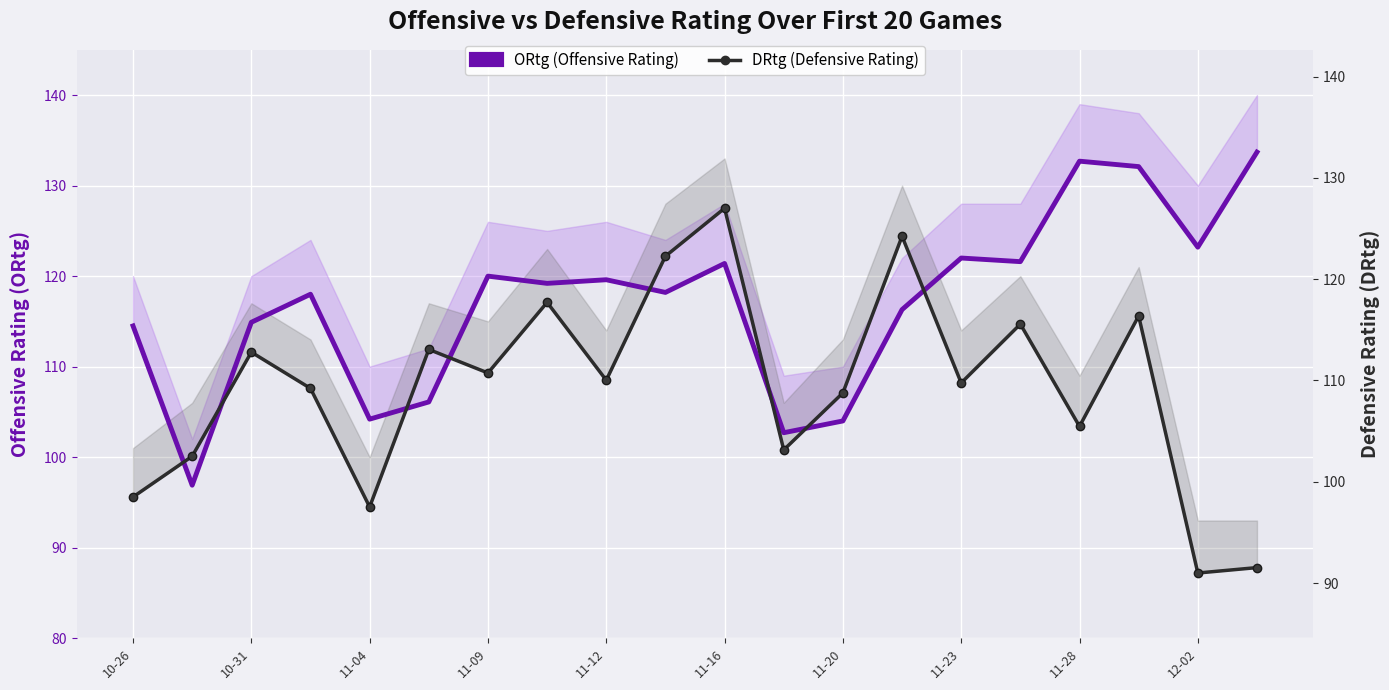

True or false: ORtg (Offensive Rating) has more than 0 points higher than both neighbors.

True